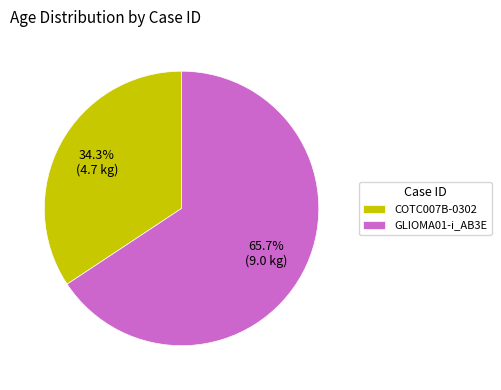

How many slices are in this pie chart?

2